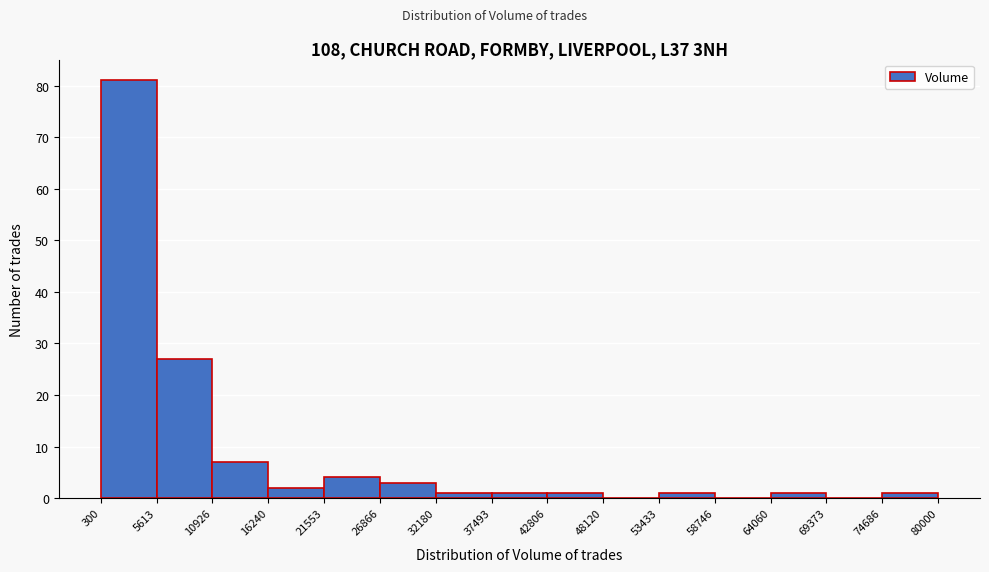

Over which range of the x-axis is the bar tallest?

300 to 5613